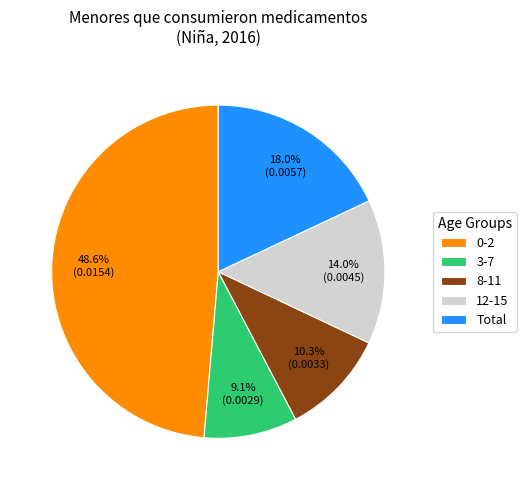

Does 3-7 account for over 50% of the chart?

No